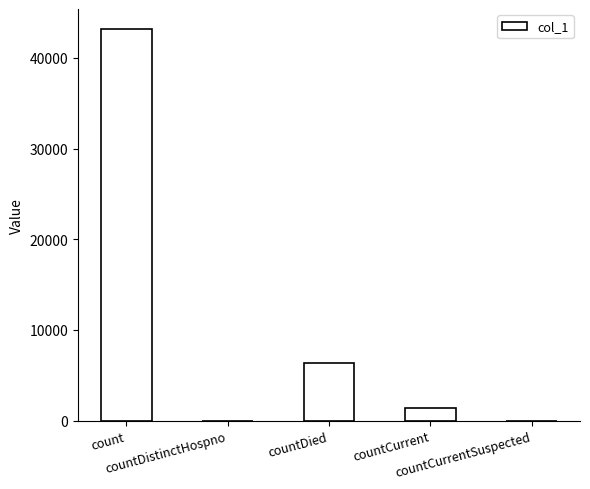

What is the maximum value shown in the chart?

43238